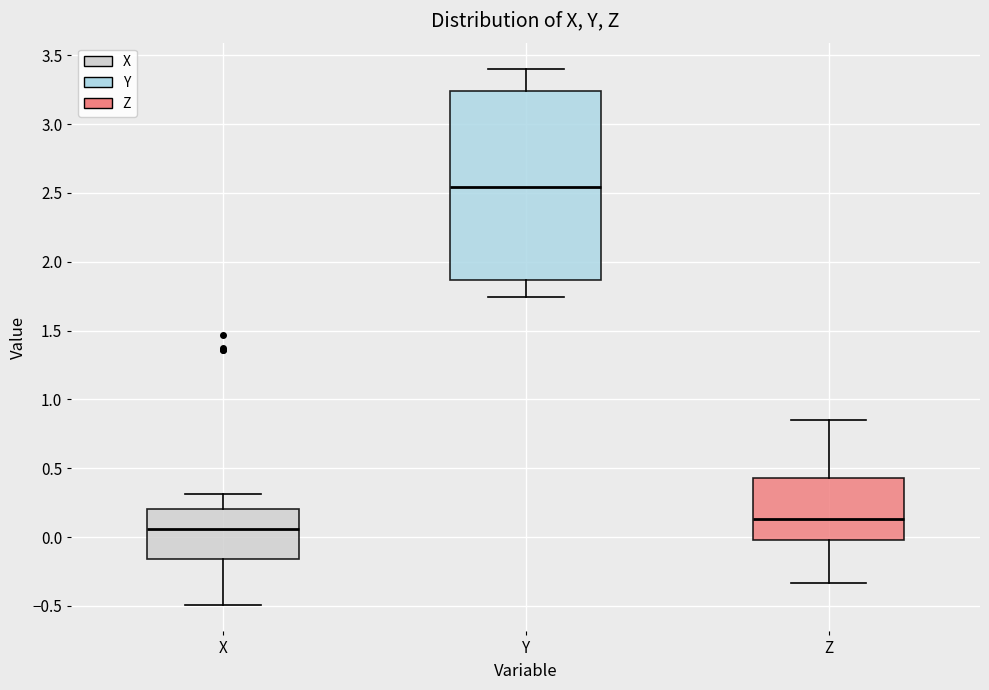

Reading left to right, read every box against the y-axis: the position of its median line, the range the box covers, and the ends of its whiskers. The values are not printed on the chart, so give them approximately, as read against the axis.

X: median 0.05, box -0.15 to 0.20, whiskers -0.50 to 0.30
Y: median 2.55, box 1.85 to 3.25, whiskers 1.75 to 3.40
Z: median 0.15, box 0.00 to 0.45, whiskers -0.35 to 0.85